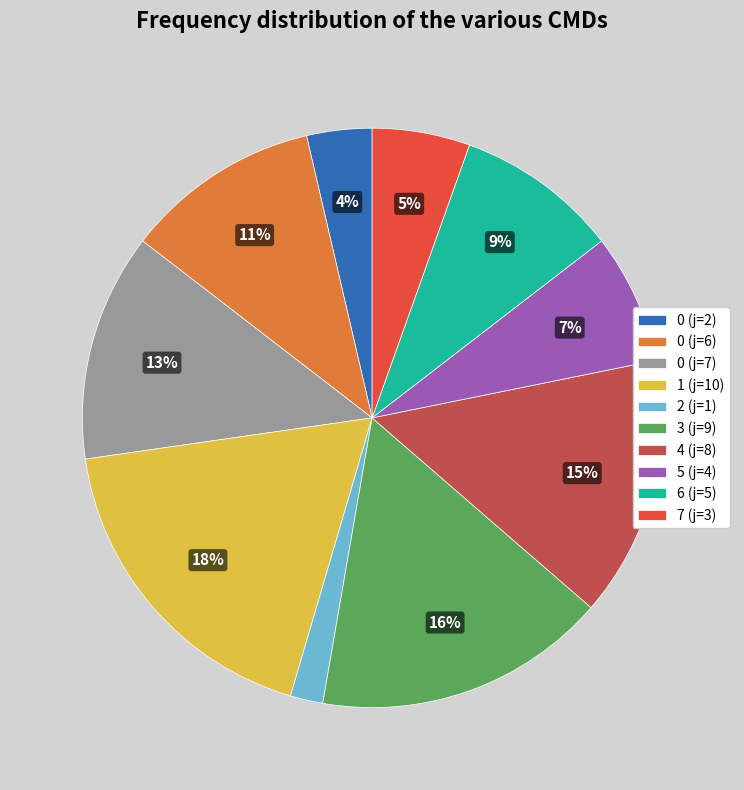

How many segments does this pie chart have?

10